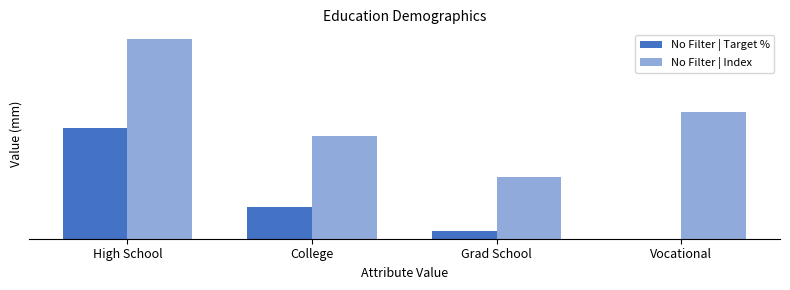

What position from the right is College?

3